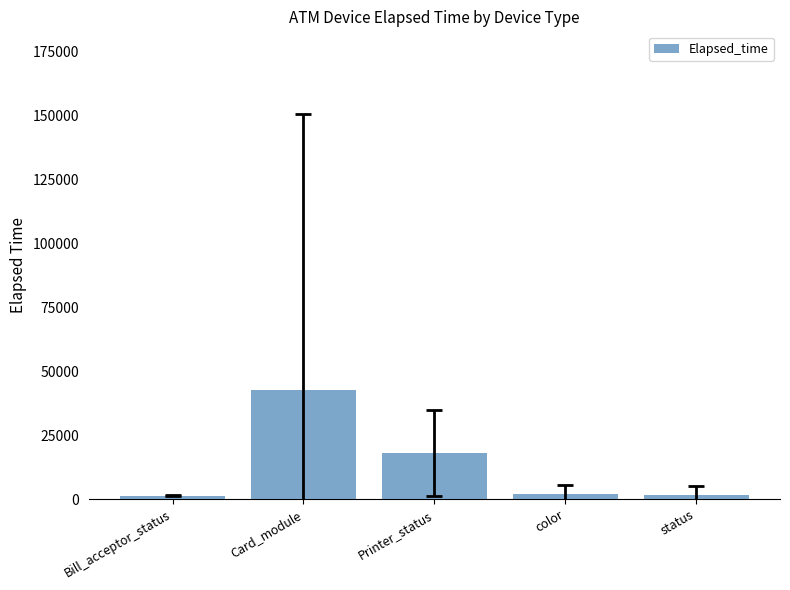

Is it true that the value at Card_module is 42481.1?

True